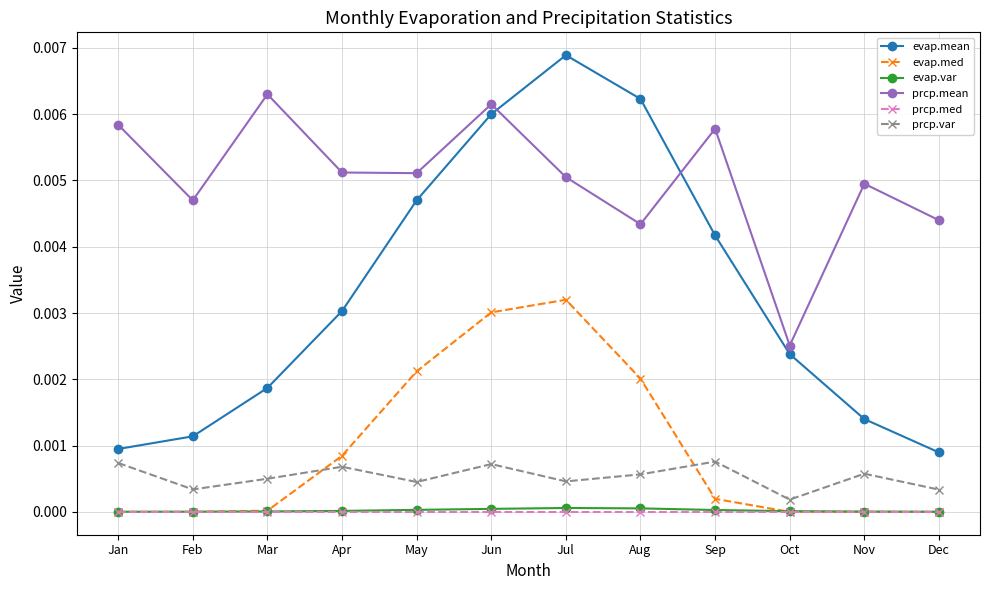

True or false: evap.var and prcp.var cross at least once.

False